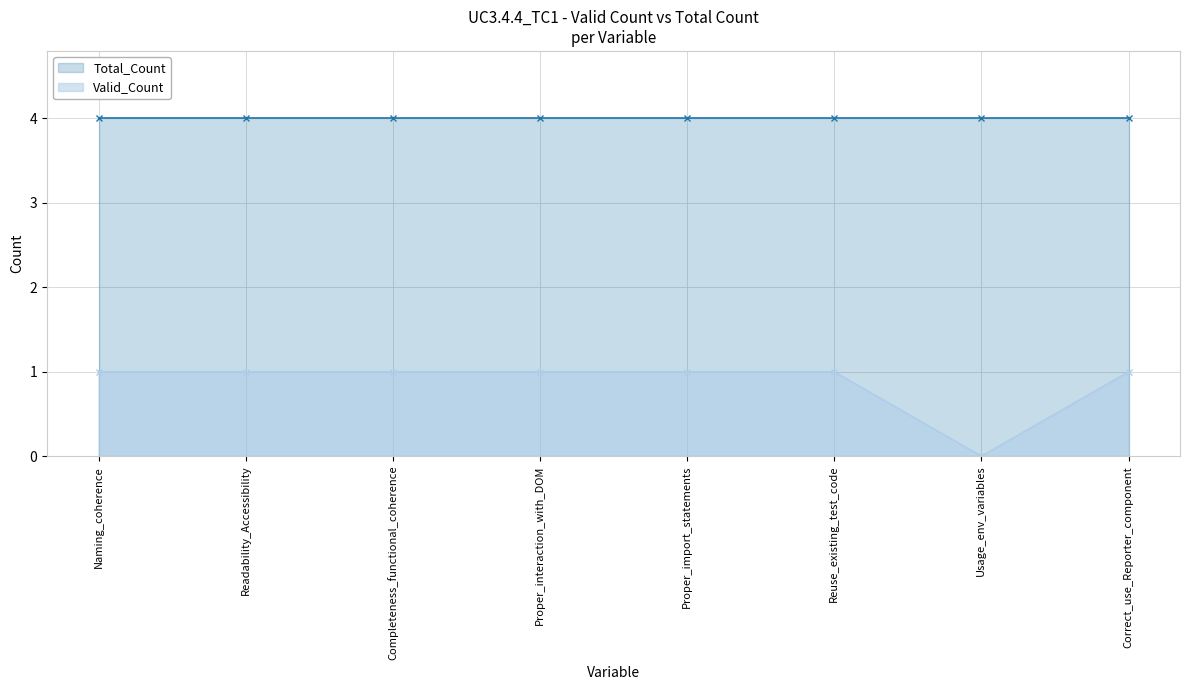

Which category has the highest value across all series?

Naming_coherence